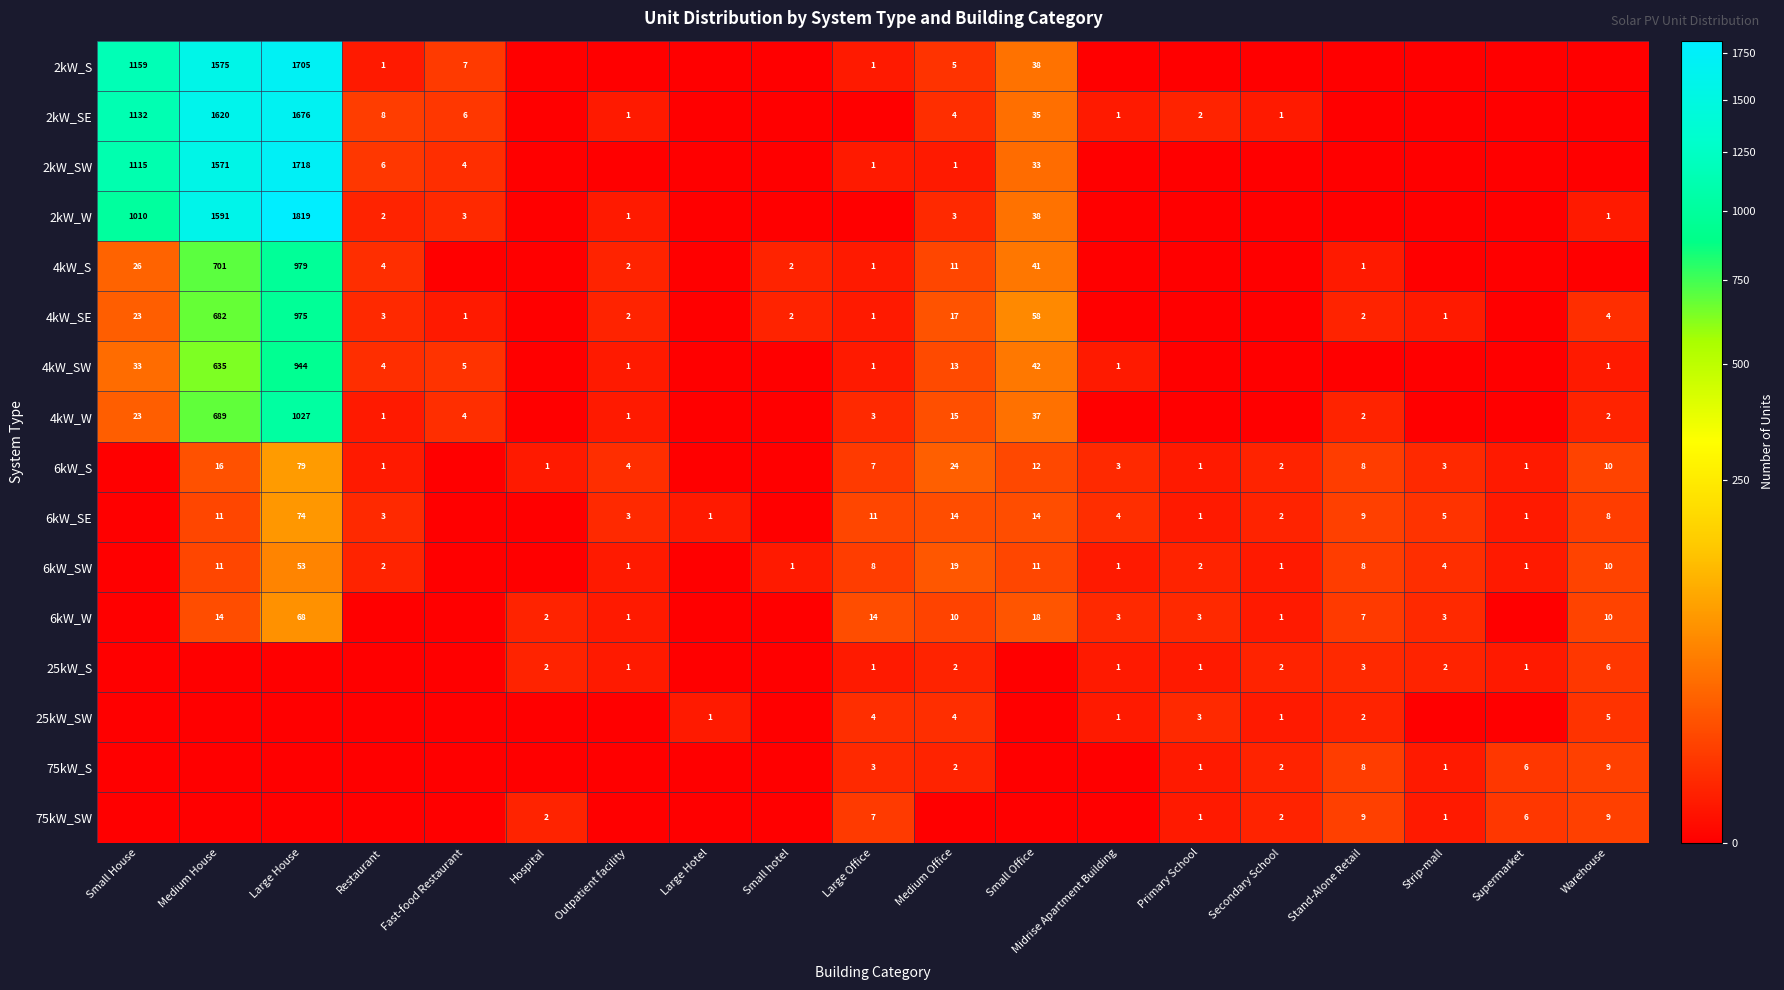

Count the number of data series in this chart.

16